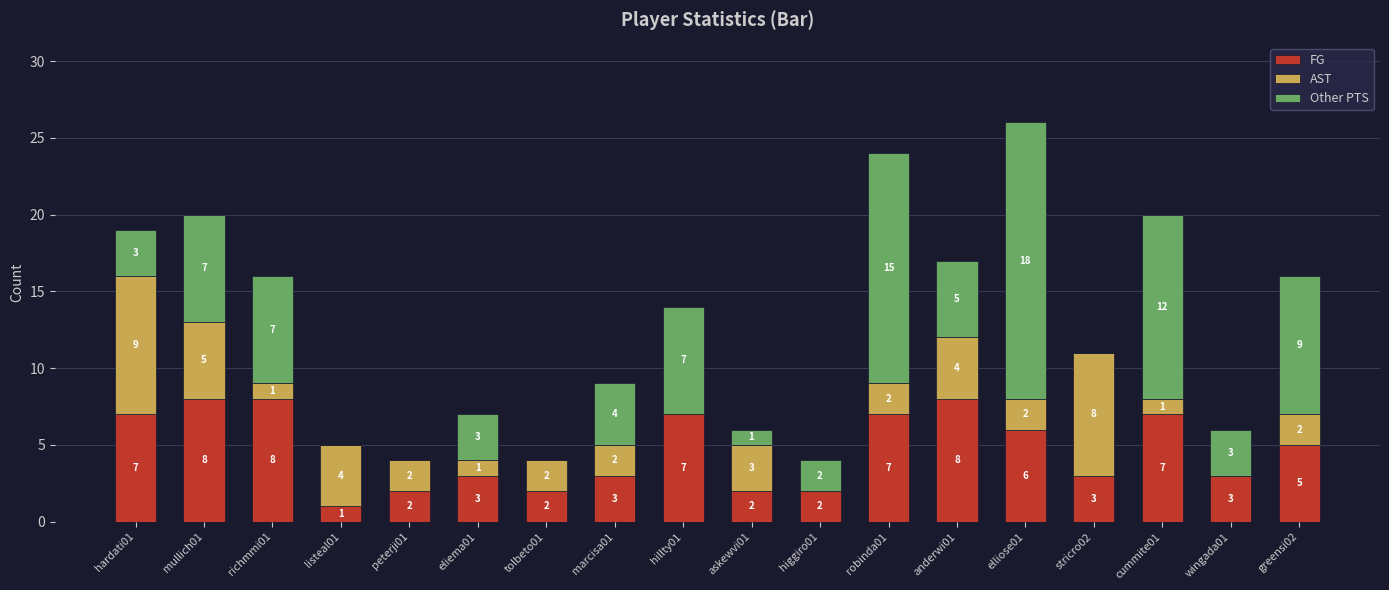

Where does the FG series first go above 5?

hardati01